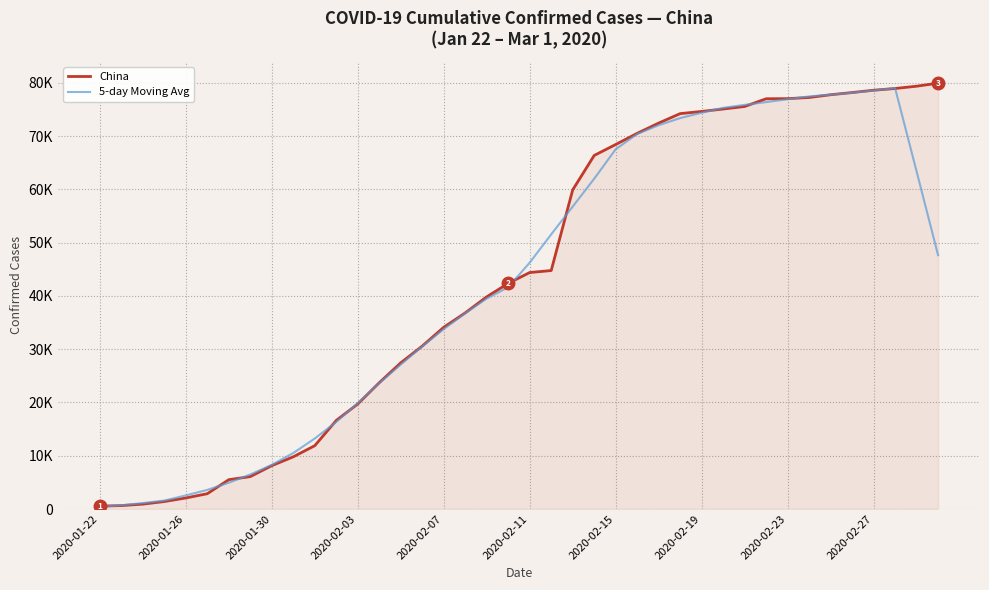

What are all the series names shown in the legend?

China, 5-day Moving Avg